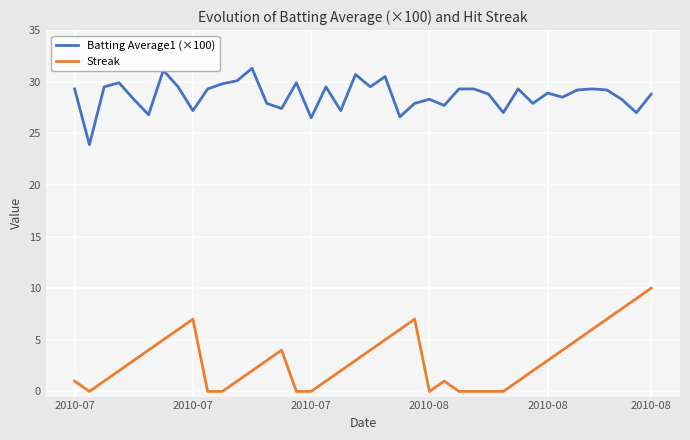

List the series in order of their peak value, lowest first.

Streak, Batting Average1 (×100)